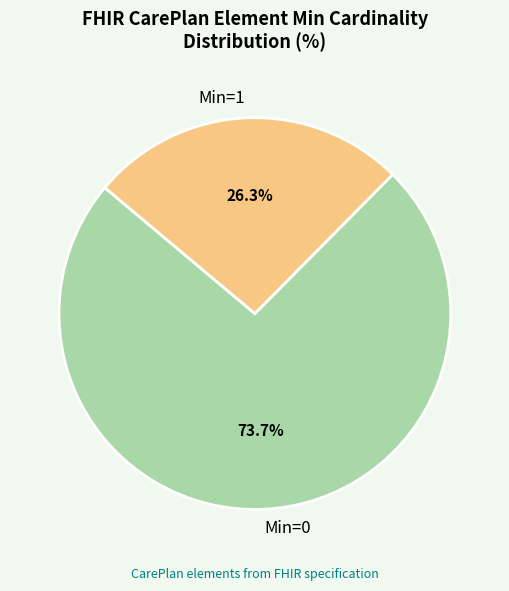

Which category accounts for the majority?

Min=0